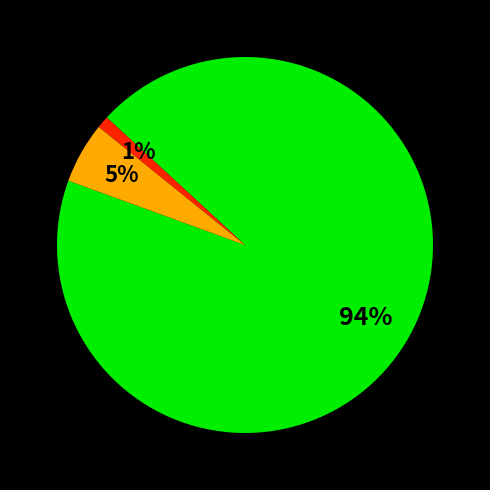

Is there any slice that represents more than half of the pie?

Yes